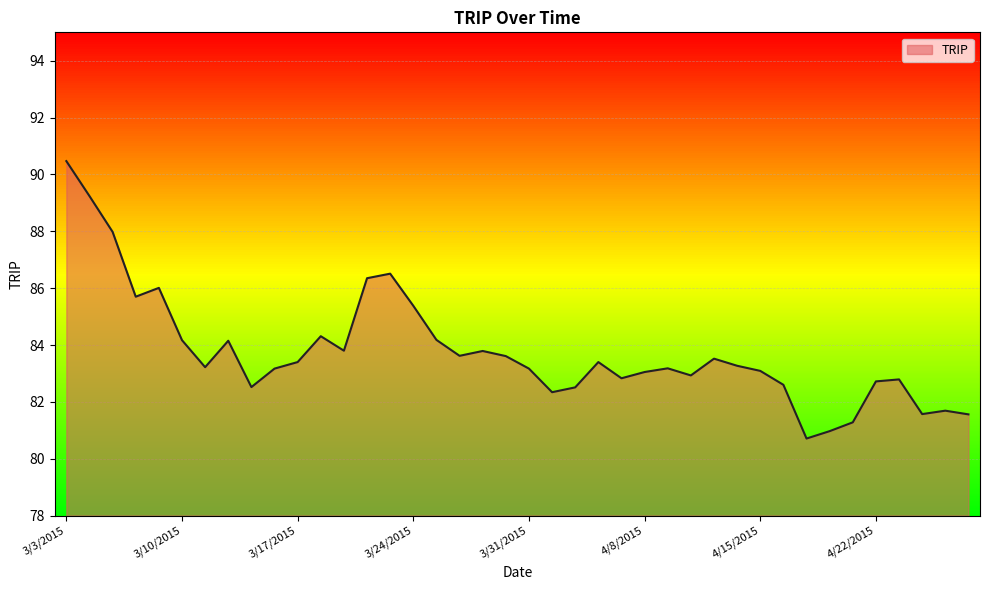

What is the maximum value shown in the chart?

90.5